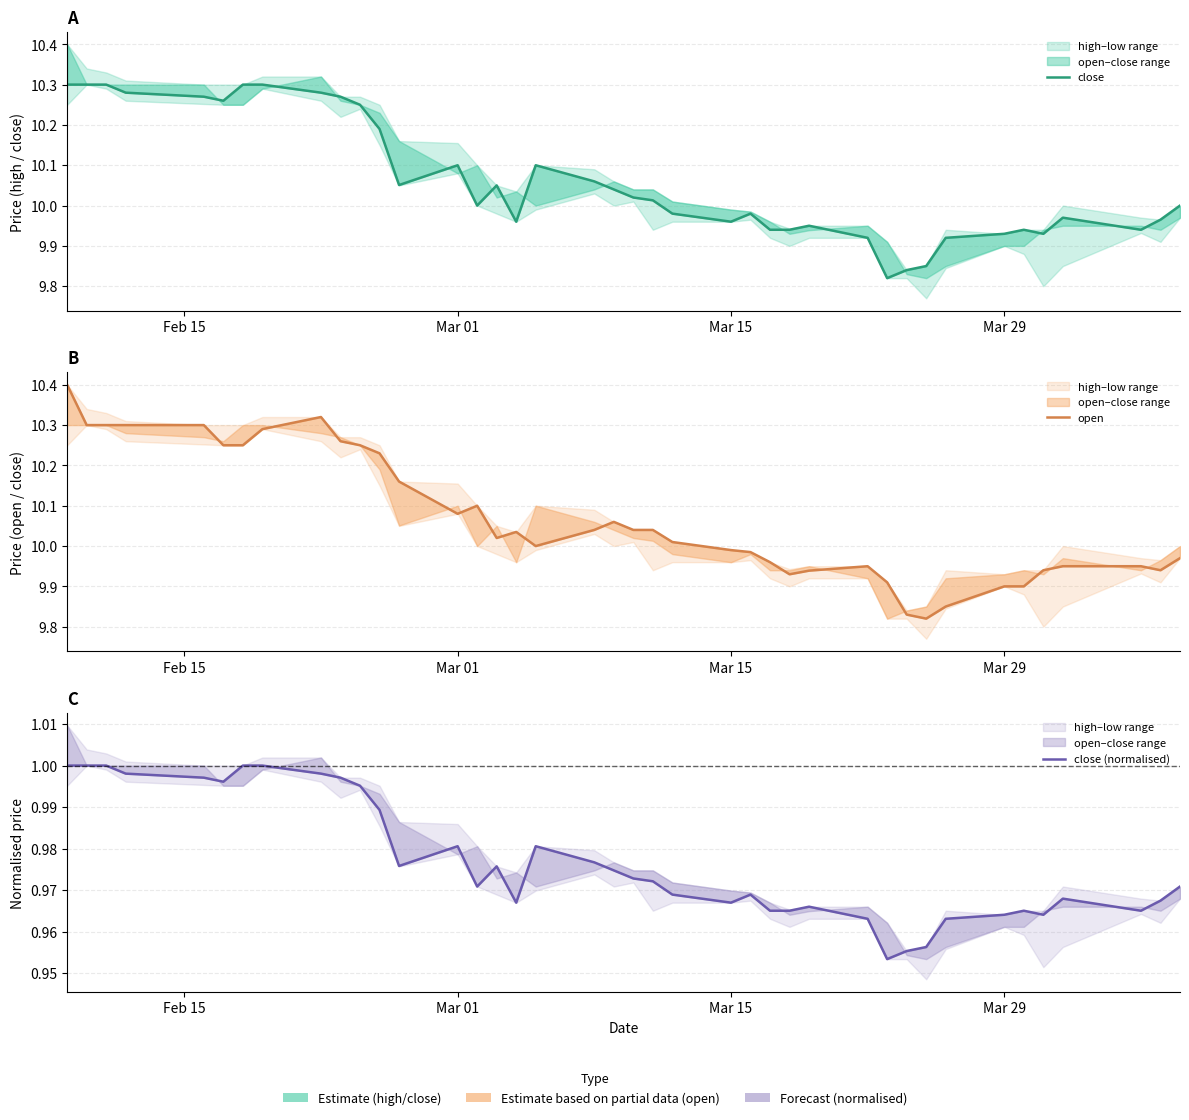

What are all the series names shown in the legend?

close, open, close (normalised)